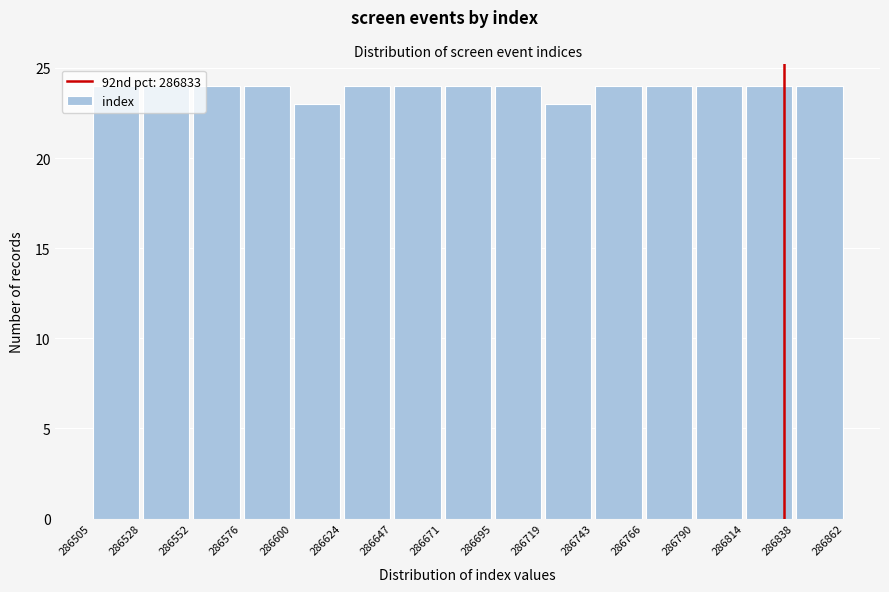

Reading left to right, list every bar in this chart as the range it spans on the x-axis followed by its height. The values are not printed on the chart, so give them approximately, as read against the axis.

286505 to 286528: 24
286528 to 286552: 24
286552 to 286576: 24
286576 to 286600: 24
286600 to 286624: 23
286624 to 286647: 24
286647 to 286671: 24
286671 to 286695: 24
286695 to 286719: 24
286719 to 286743: 23
286743 to 286766: 24
286766 to 286790: 24
286790 to 286814: 24
286814 to 286838: 24
286838 to 286862: 24